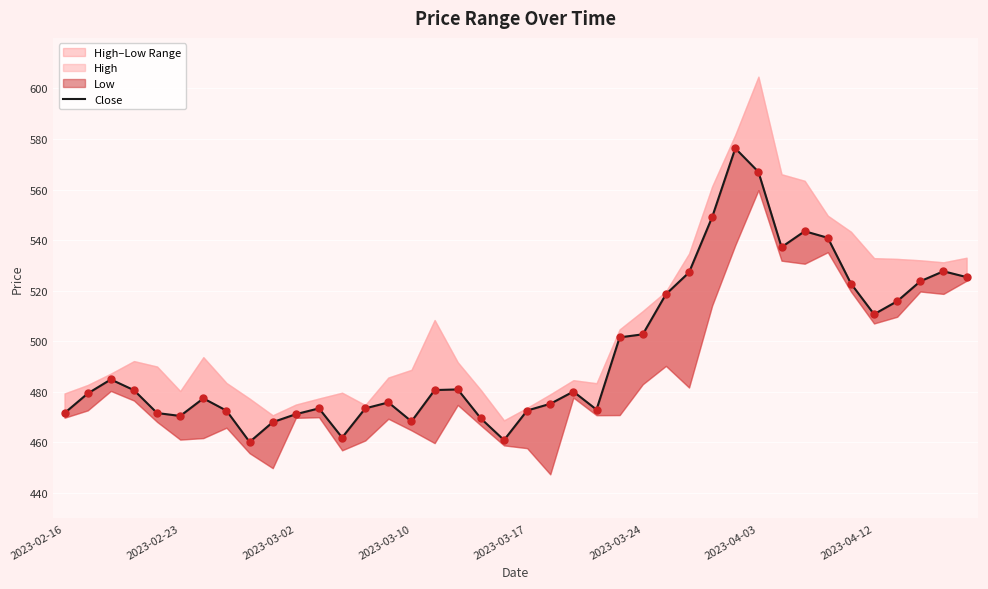

What is the ratio of the value at 37 to the value at 14?

1.1